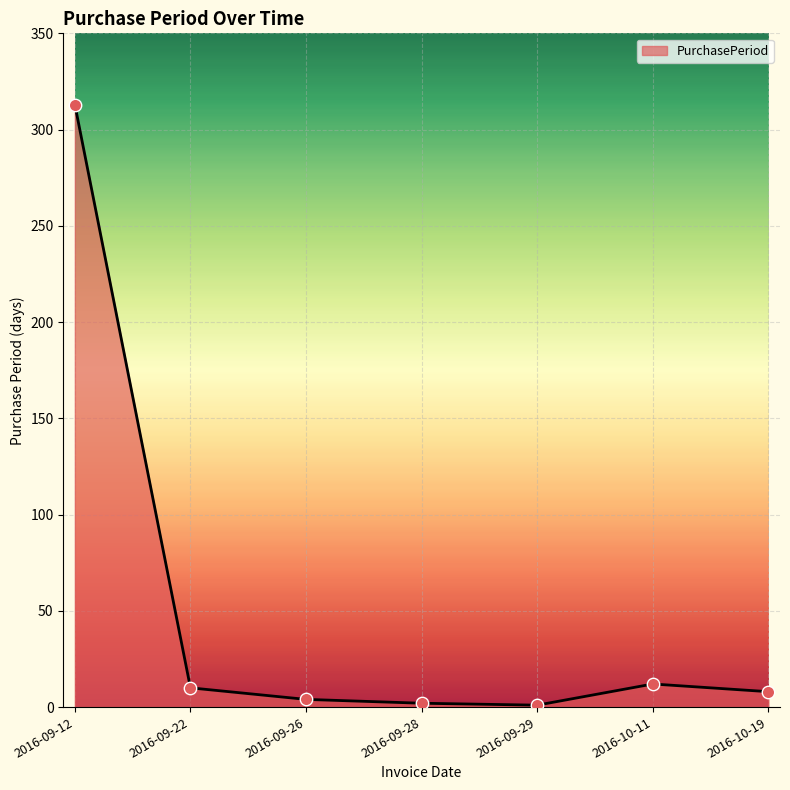

Approximately how many times larger is the value at 2016-09-28 compared to 2016-09-22?

0.2